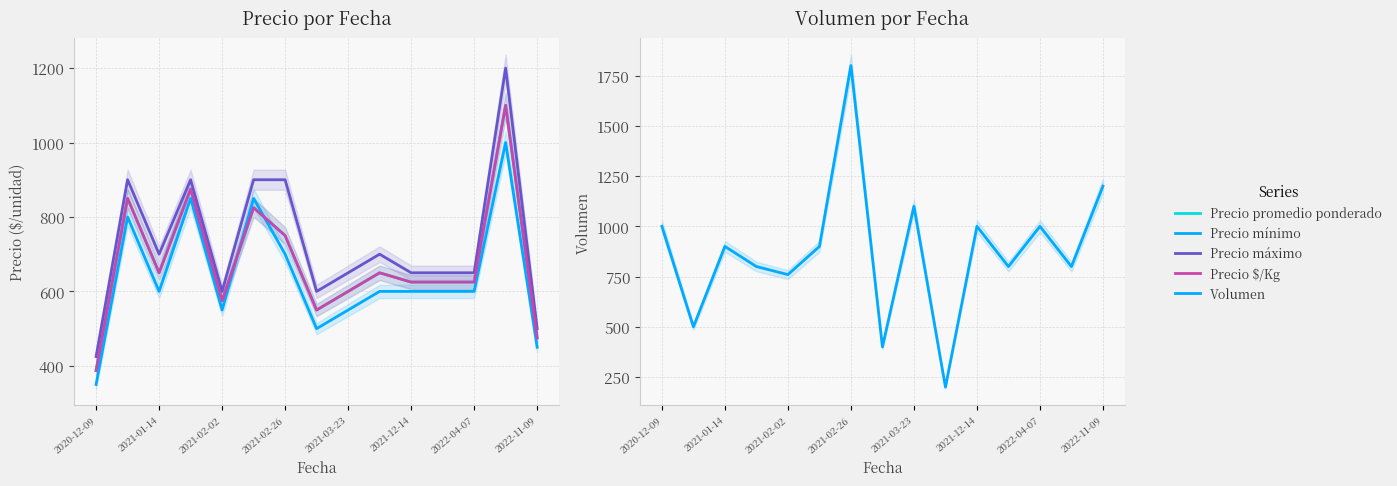

What is the average value of the Precio promedio ponderado series?

677.5